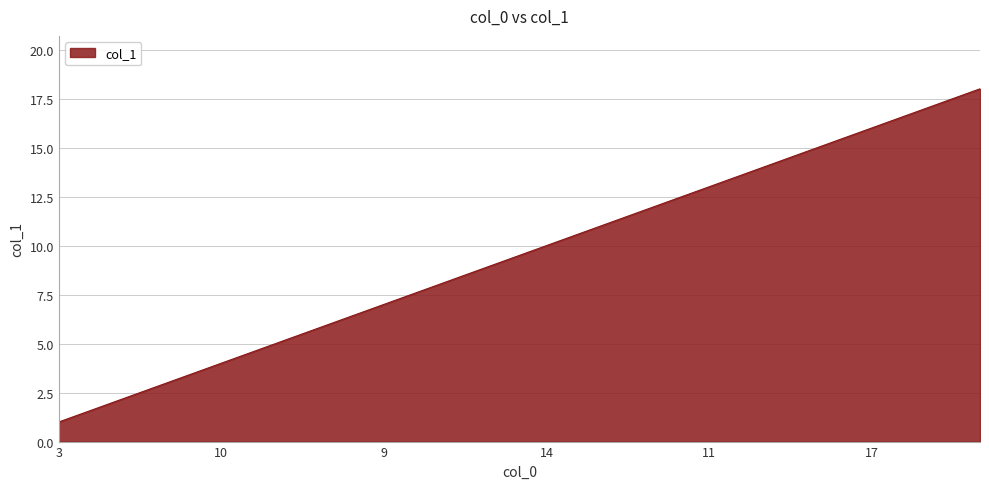

How many lines are shown in the chart?

1